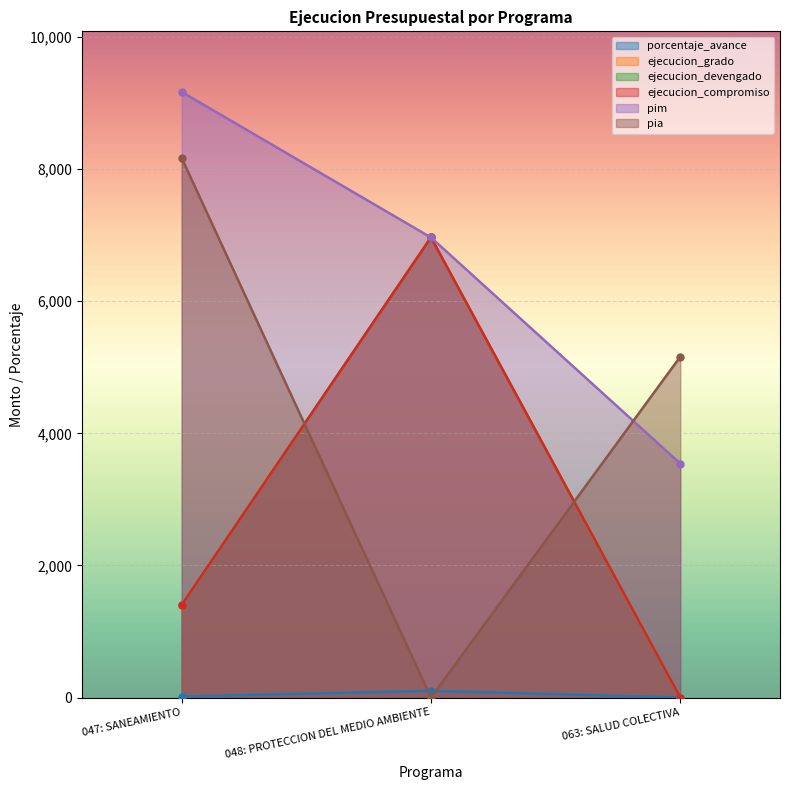

What are all the series names shown in the legend?

porcentaje_avance, ejecucion_grado, ejecucion_devengado, ejecucion_compromiso, pim, pia